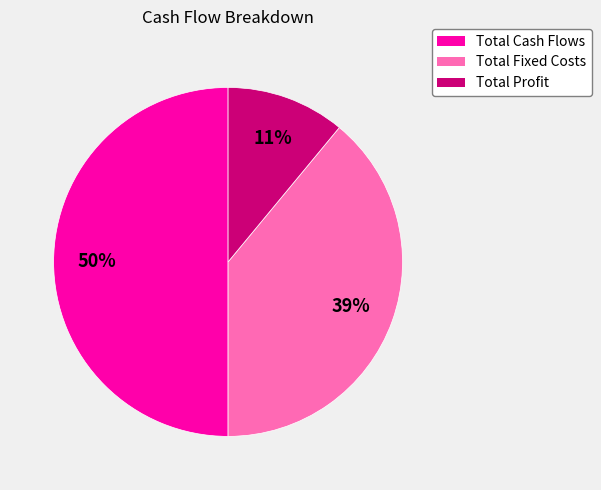

How many slices are in this pie chart?

3